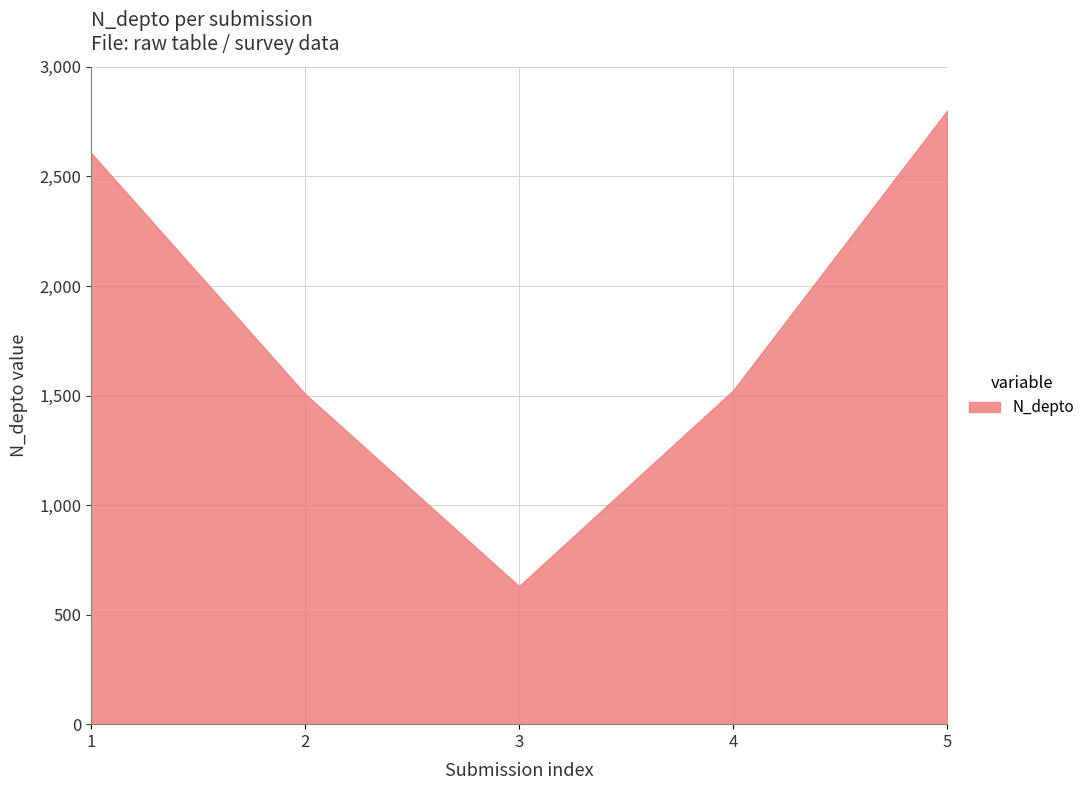

How many interior local valleys (lower than both neighbors) does the data have?

1